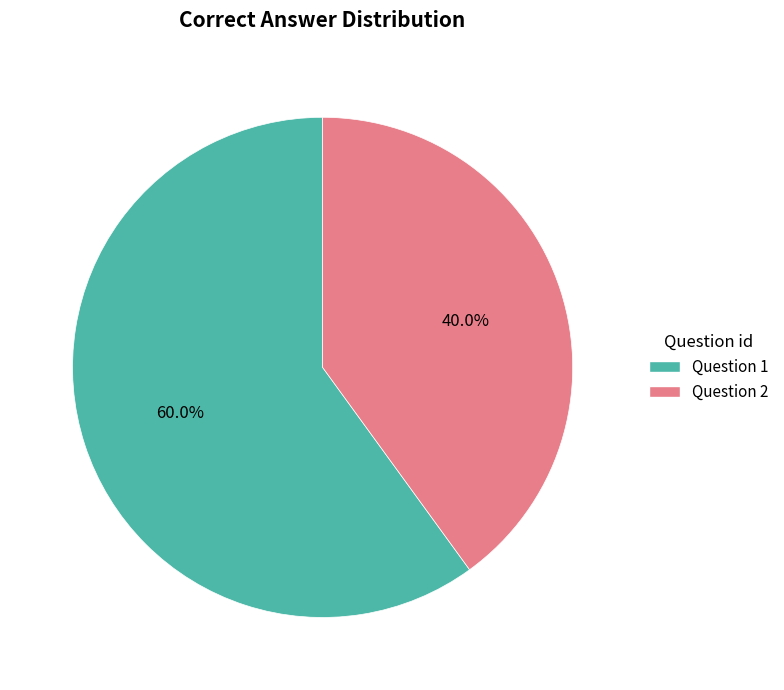

To the nearest percent, what is the difference between the largest and smallest slice percentages?

20%